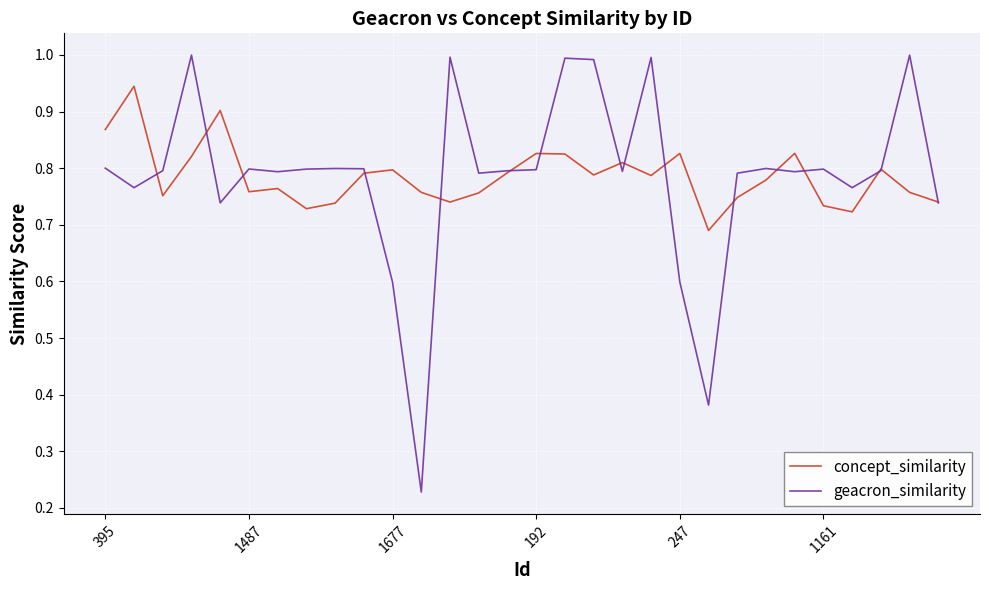

What is the maximum value for geacron_similarity?

1.0